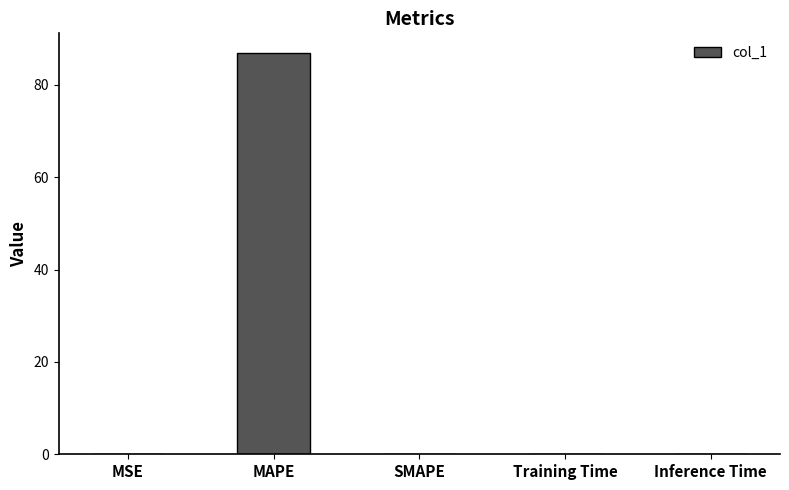

What is the sum of all values?

87.0